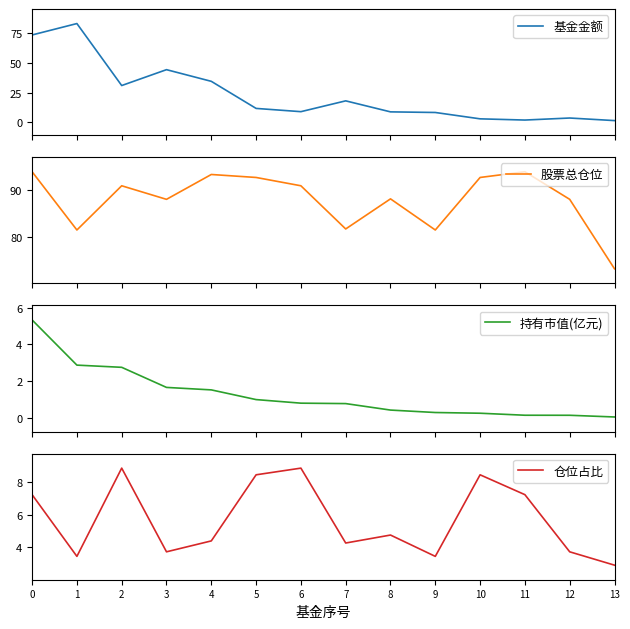

How many lines are shown in the chart?

4